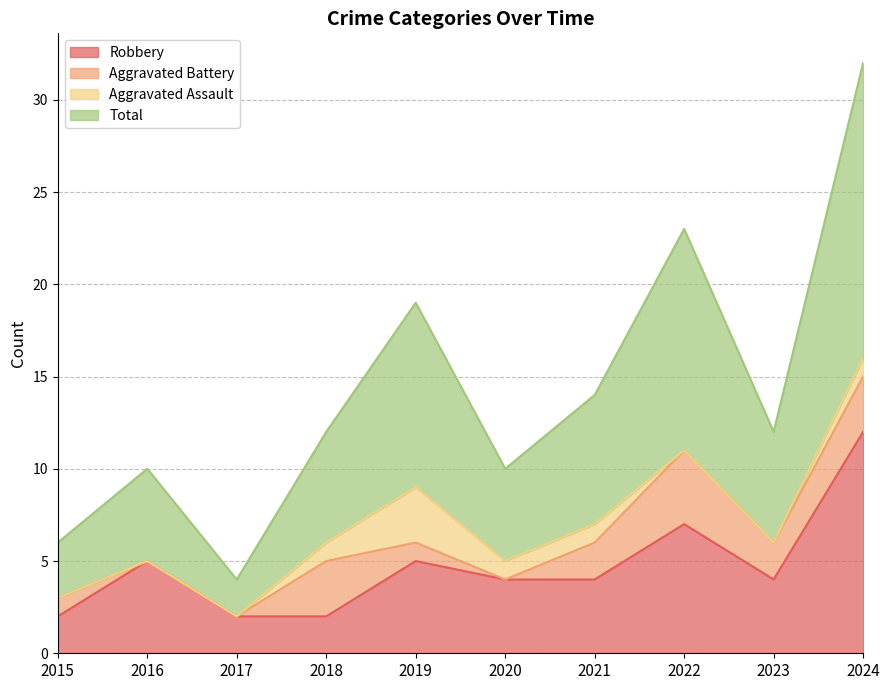

True or false: Robbery and Total intersect in this chart.

False